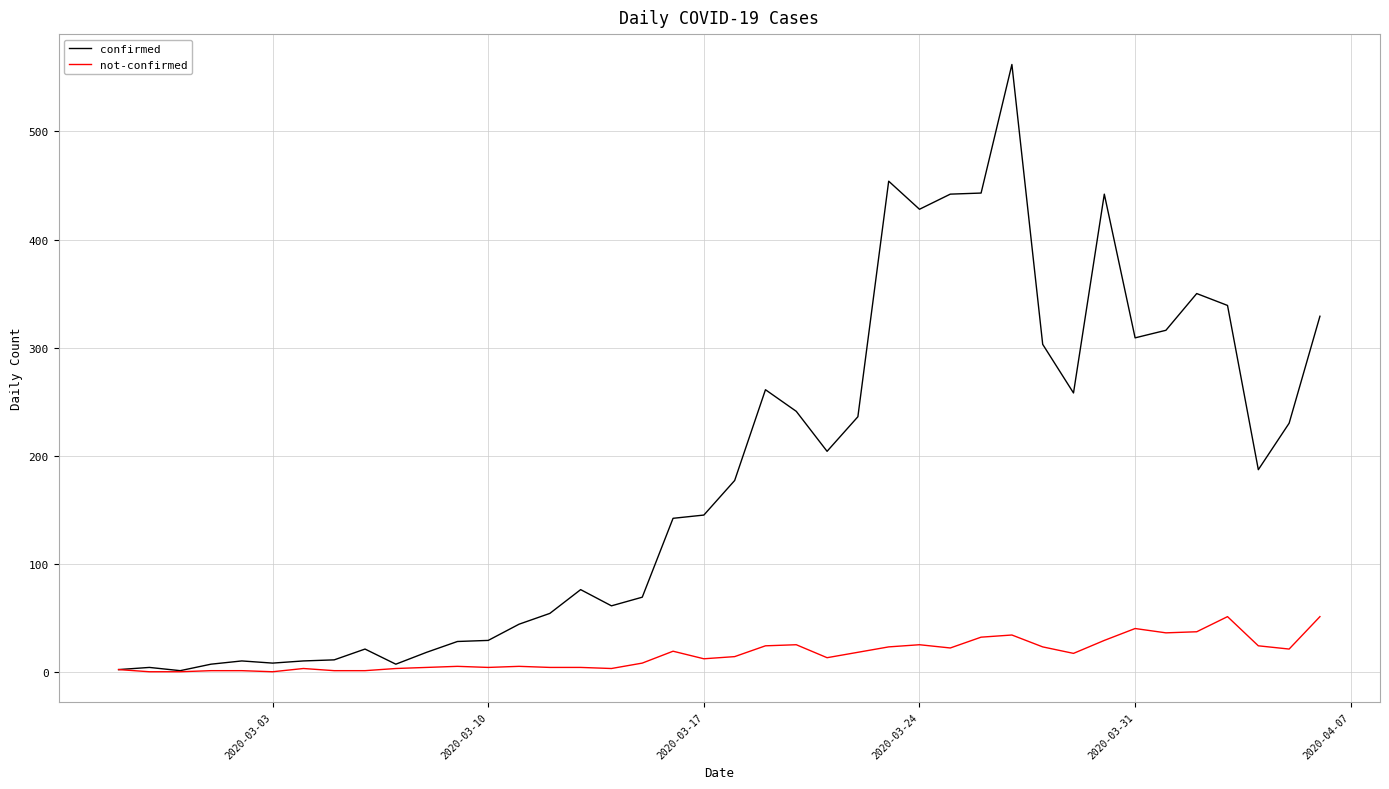

Which series has the largest range (max minus min)?

confirmed